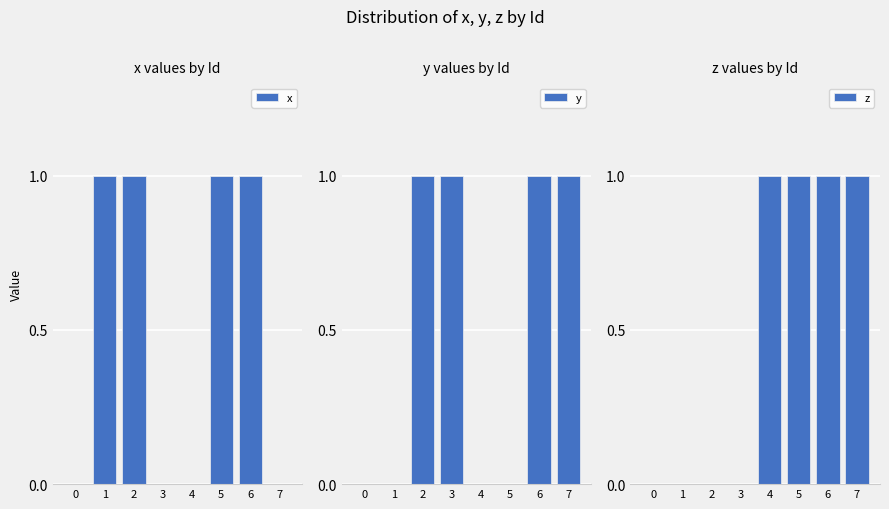

Is it true that x equals 1 at 6?

True